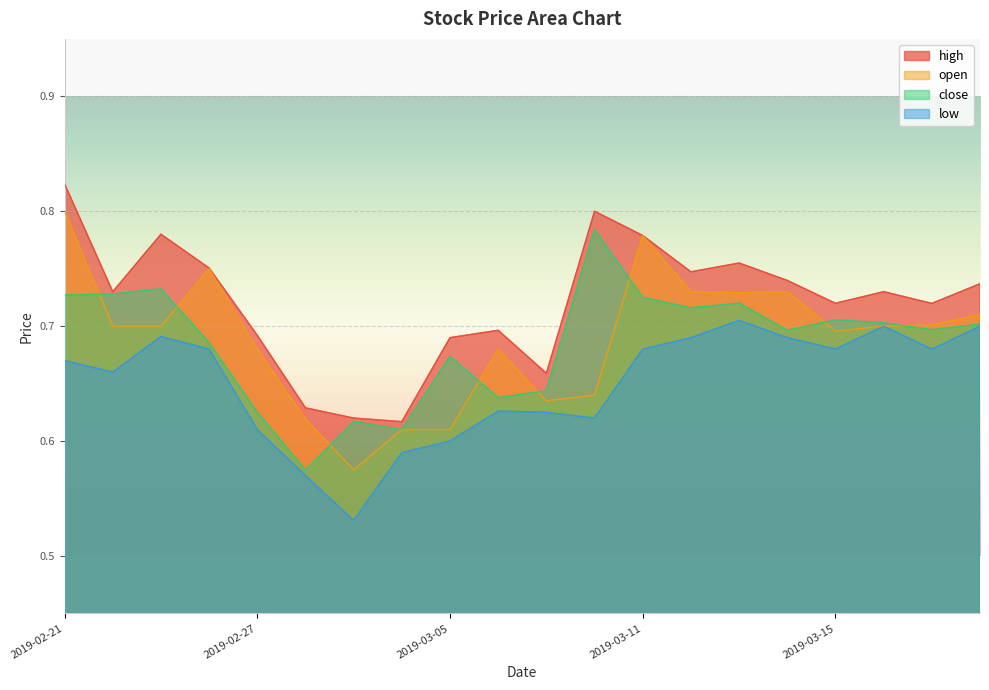

True or false: high and close intersect in this chart.

False